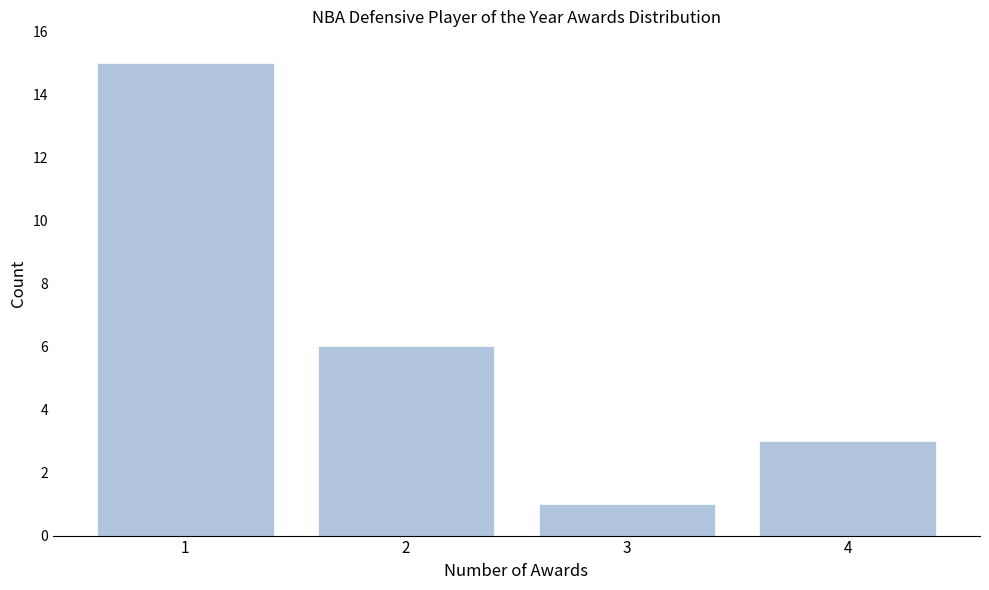

Over which range of the x-axis is the bar tallest?

0.5 to 1.5